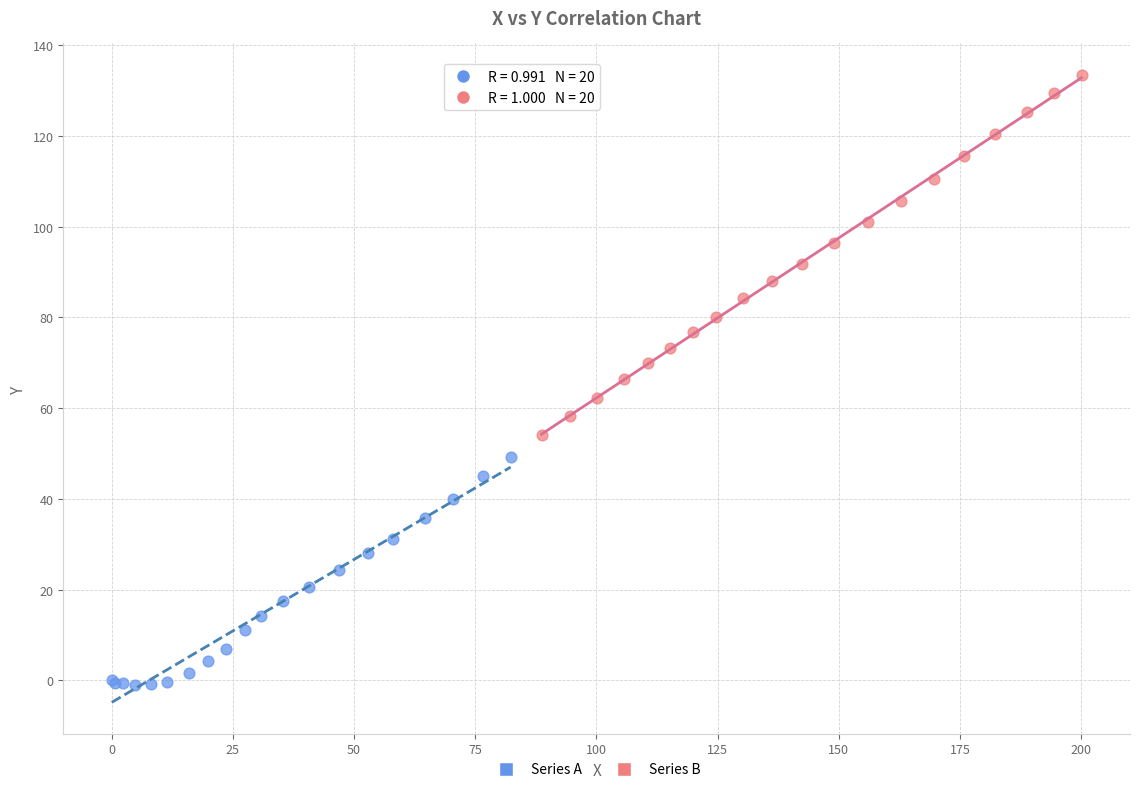

Which series reaches the minimum Y coordinate?

Series A